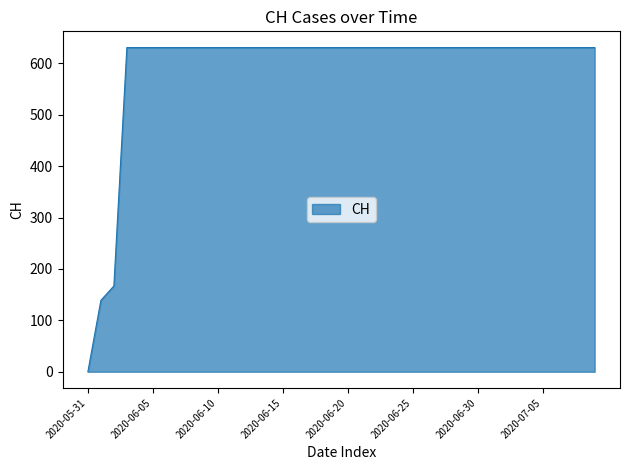

How many values are above zero?

39